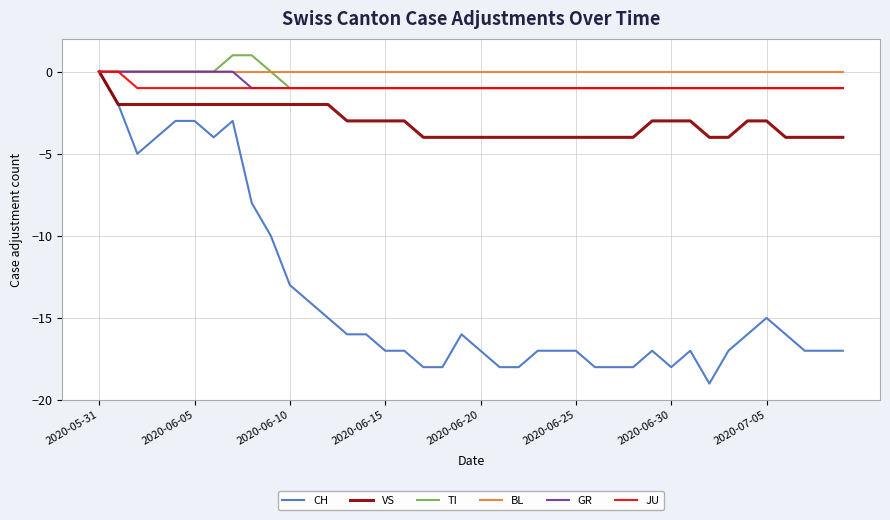

Which series has the largest range (max minus min)?

CH